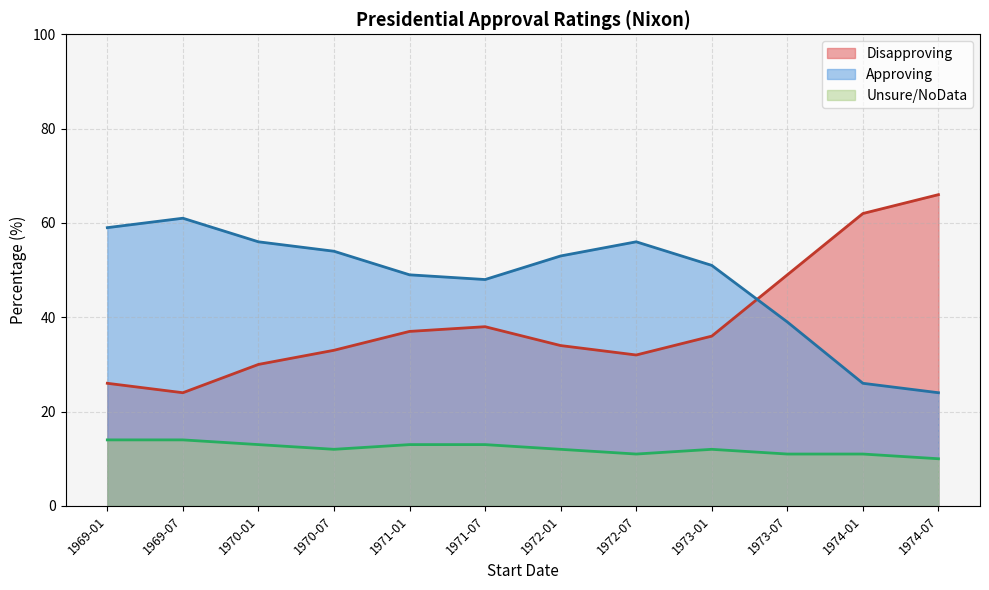

True or false: Disapproving has a value of 30 at 1970-01.

True